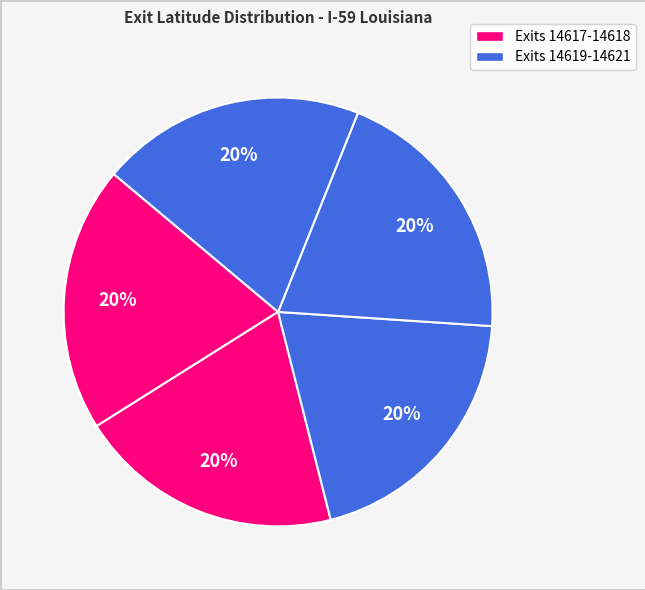

Does any single category account for the majority?

No